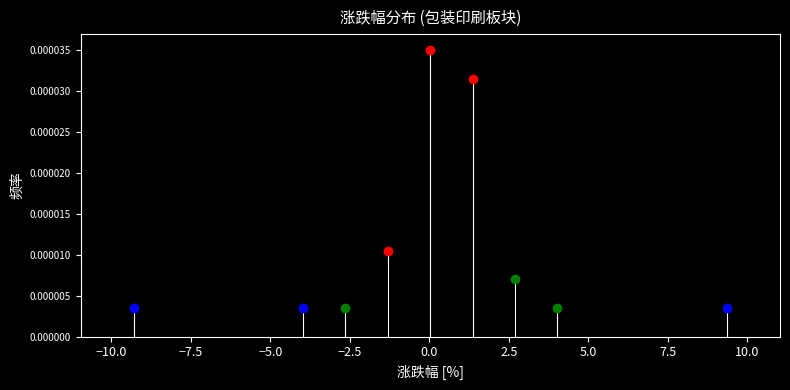

Around what value on the x-axis is the tallest bar? Give the approximate position of its centre, as read against the axis.

0.0